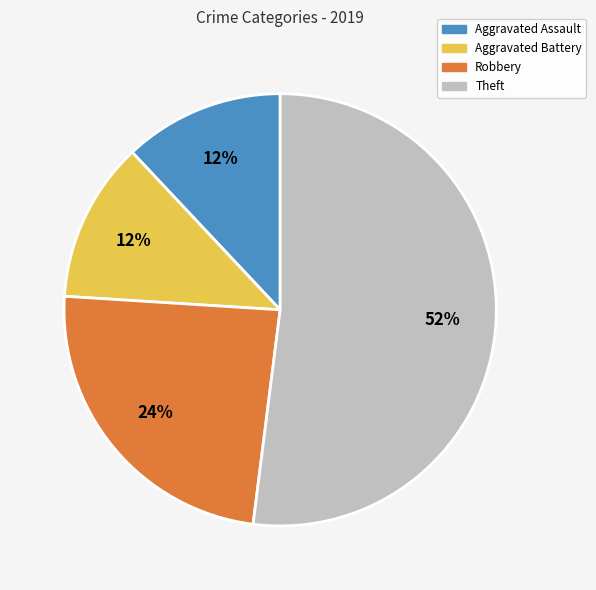

Is Theft the majority of the pie?

Yes